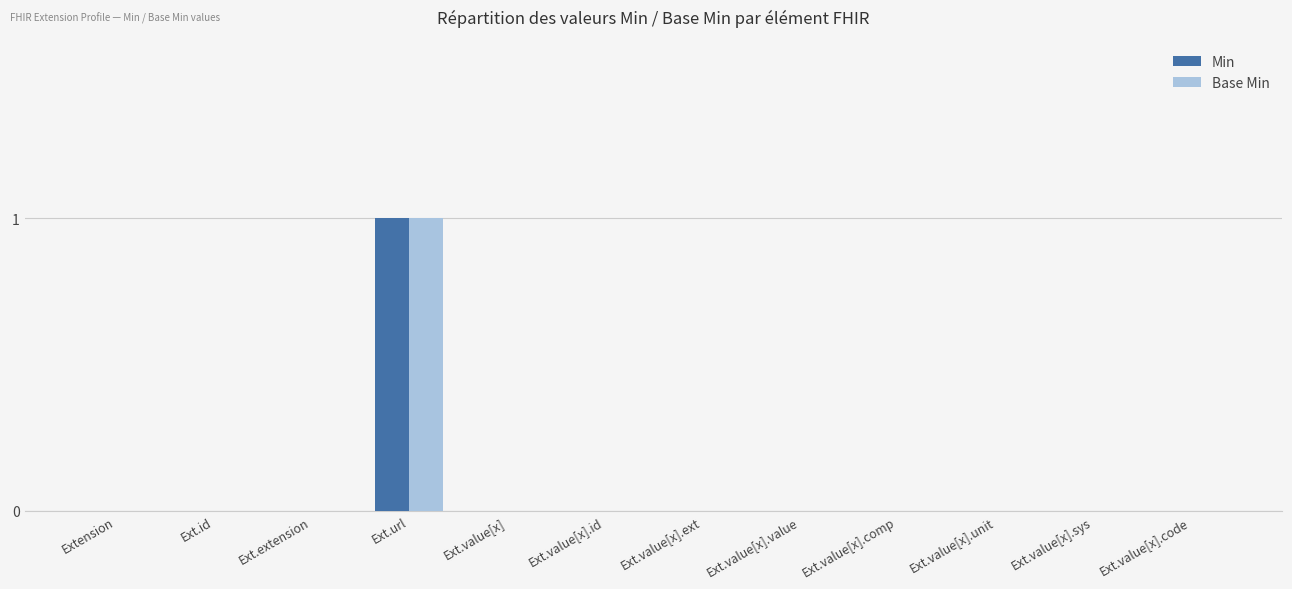

What is the sum of all Base Min values?

1